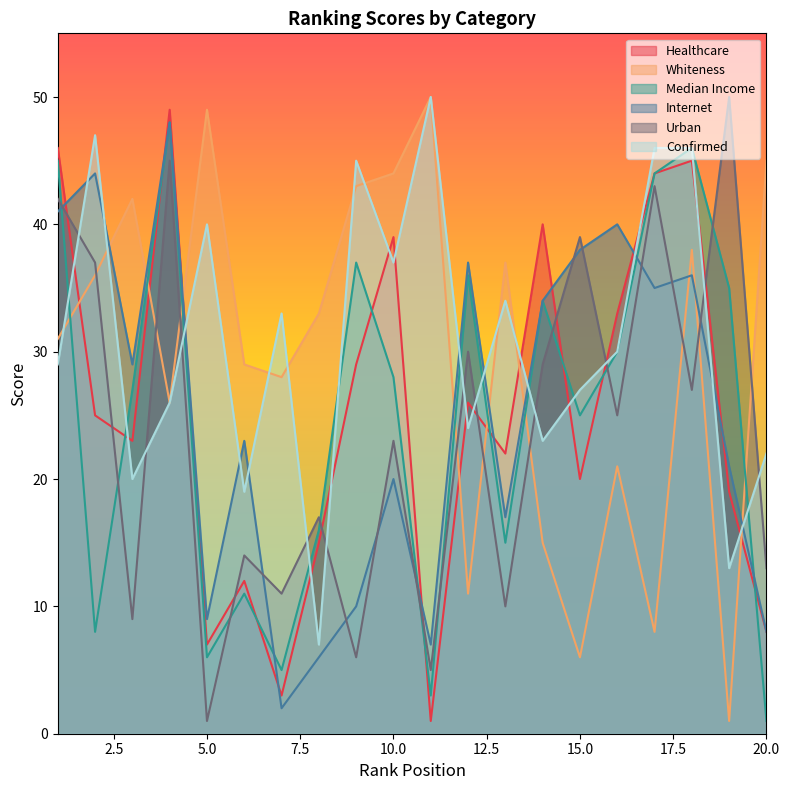

What are all the series names shown in the legend?

Healthcare, Whiteness, Median Income, Internet, Urban, Confirmed